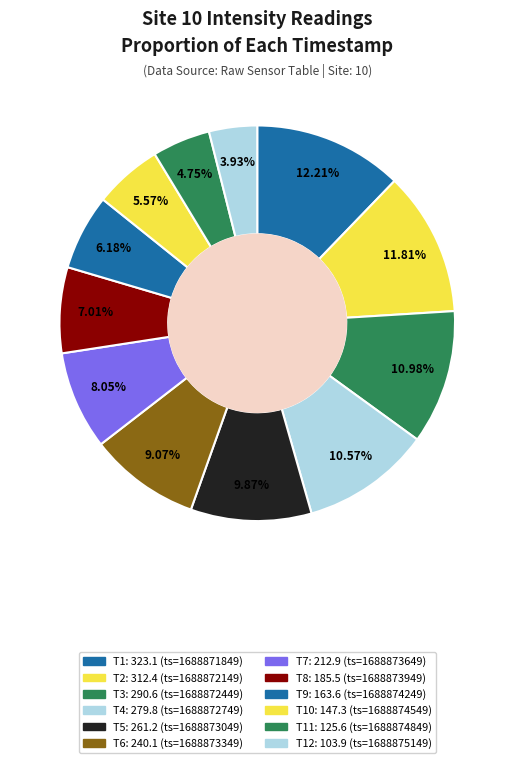

What is the largest slice in the pie chart?

1688871849